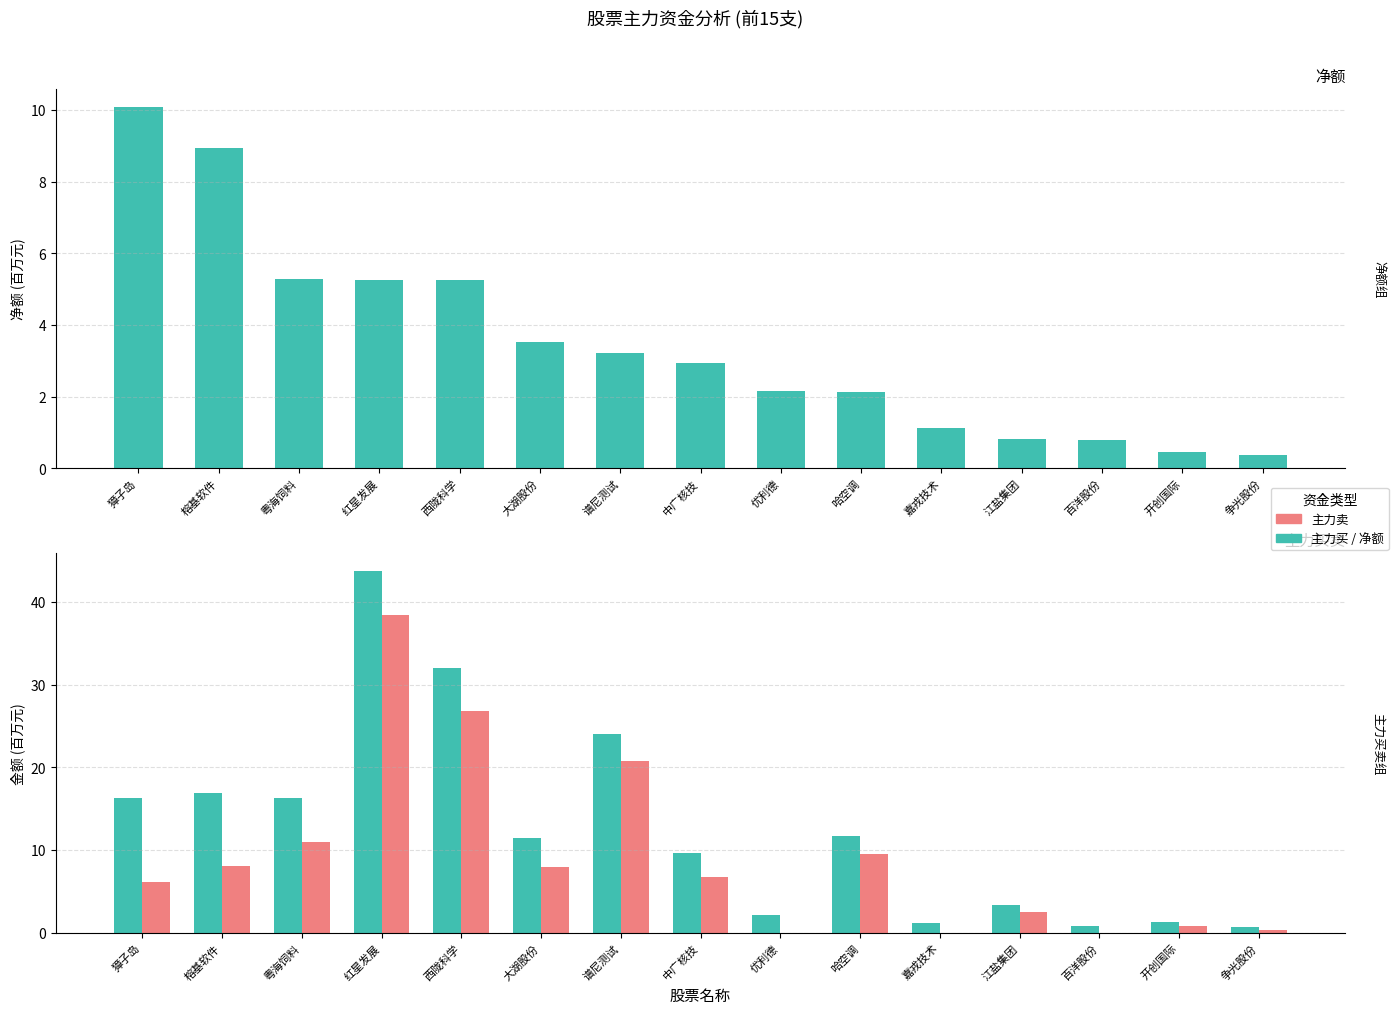

What is the sum of the 净额 (百万元) values at 优利德 and 百洋股份?

2.9